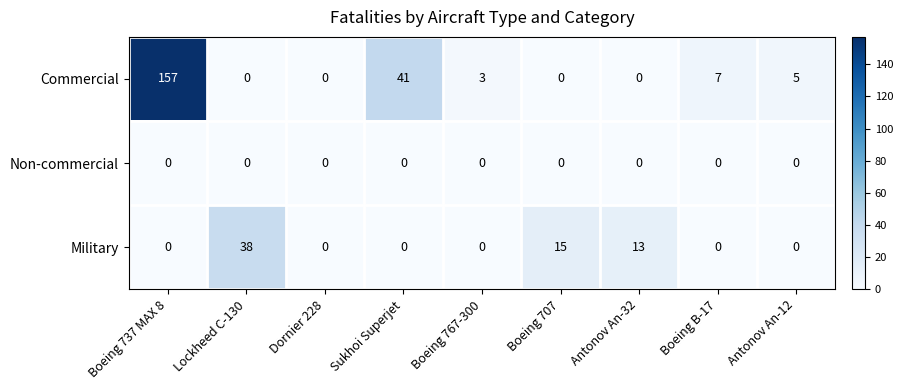

Reading right to left, what are all the values shown in this chart?

Commercial: Antonov An-12=5	Boeing B-17=7	Antonov An-32=0	Boeing 707=0	Boeing 767-300=3	Sukhoi Superjet=41	Dornier 228=0	Lockheed C-130=0	Boeing 737 MAX 8=157
Non-commercial: Antonov An-12=0	Boeing B-17=0	Antonov An-32=0	Boeing 707=0	Boeing 767-300=0	Sukhoi Superjet=0	Dornier 228=0	Lockheed C-130=0	Boeing 737 MAX 8=0
Military: Antonov An-12=0	Boeing B-17=0	Antonov An-32=13	Boeing 707=15	Boeing 767-300=0	Sukhoi Superjet=0	Dornier 228=0	Lockheed C-130=38	Boeing 737 MAX 8=0